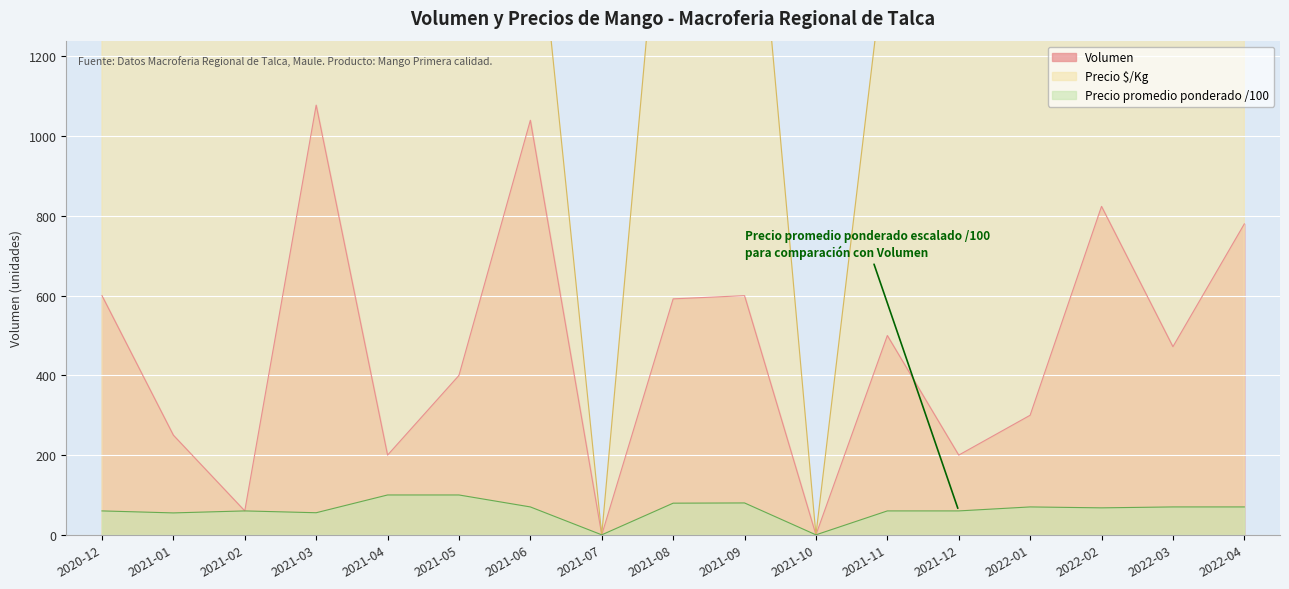

What is the difference between the second highest and second lowest values in the Precio promedio ponderado series?

100.0